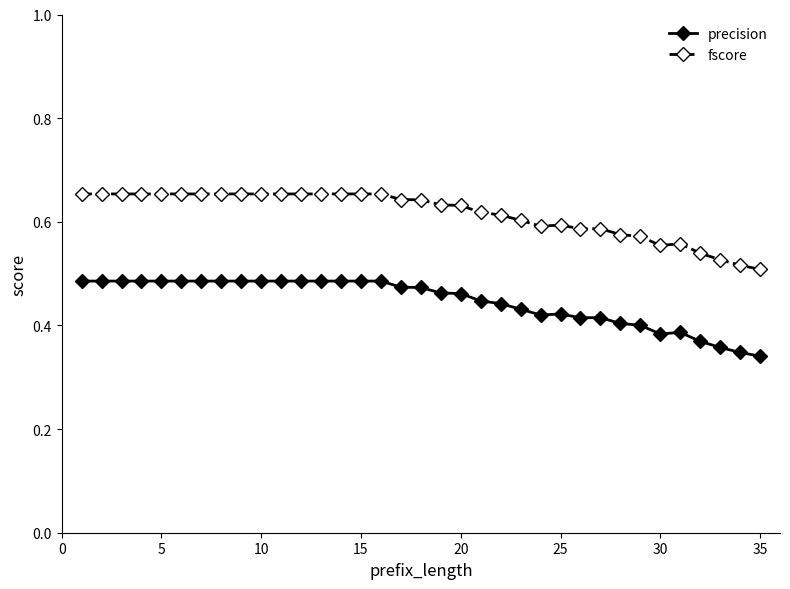

What is the sum of all precision values?

15.6